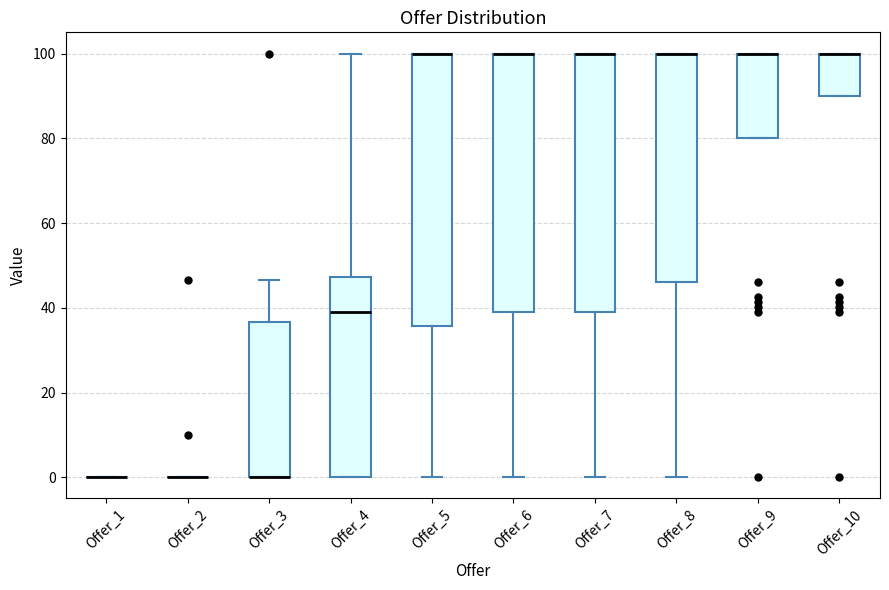

Where is the lower edge of the box for Offer_6 on the y-axis? The values are not printed on the chart, so give them approximately, as read against the axis.

38